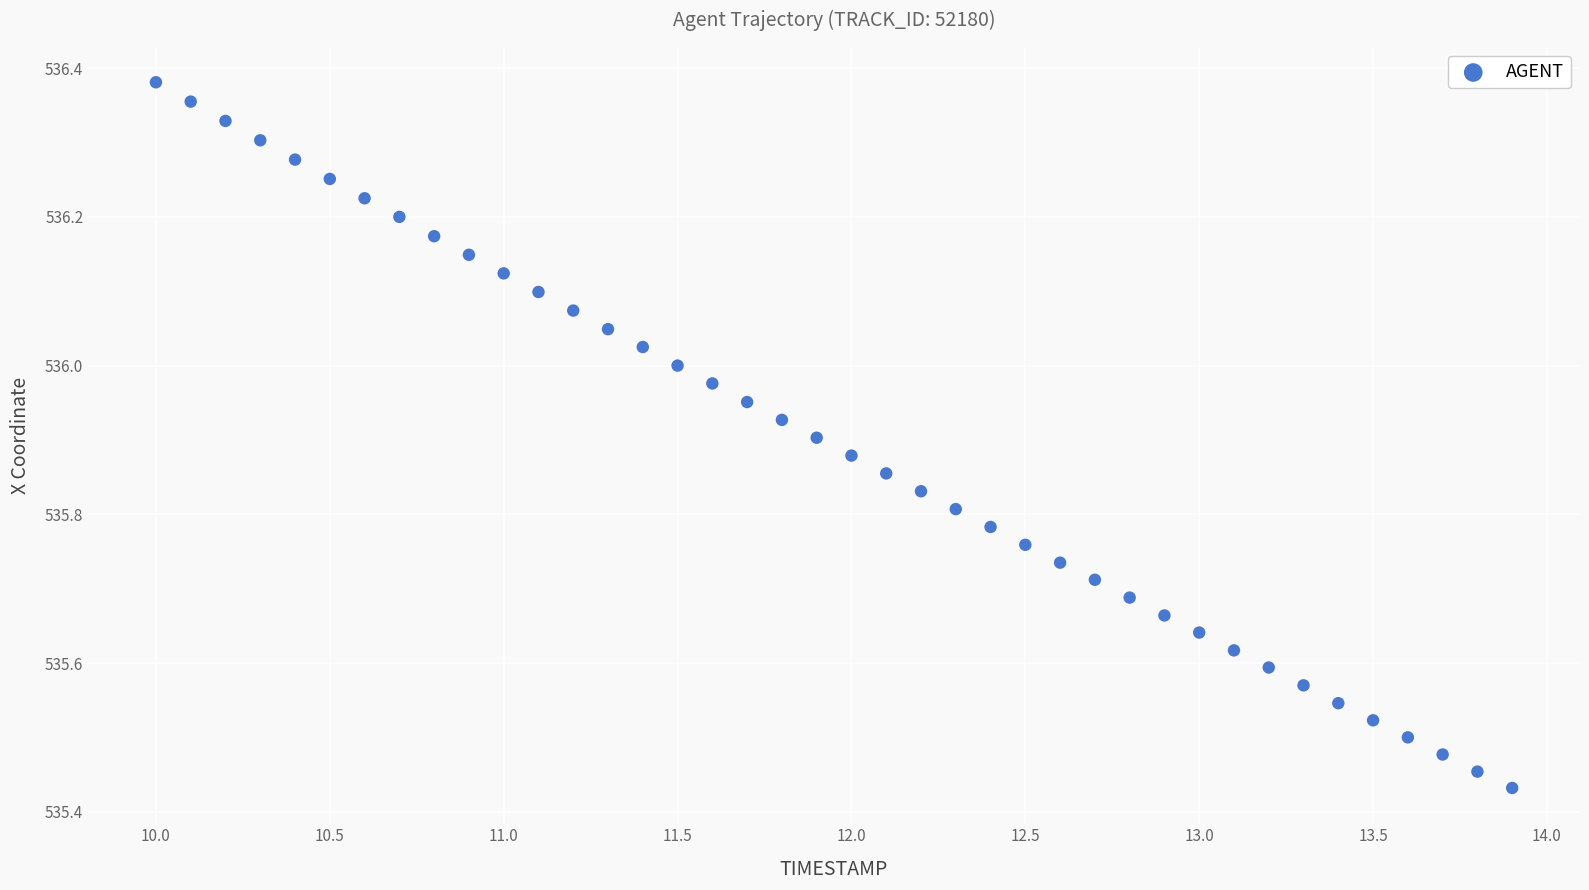

What is the range of X values (max minus min)?

3.9